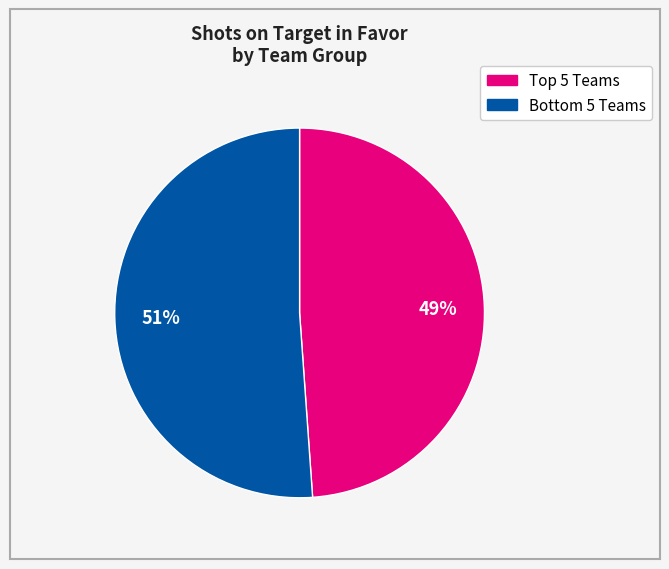

Is there a majority slice in this chart?

Yes